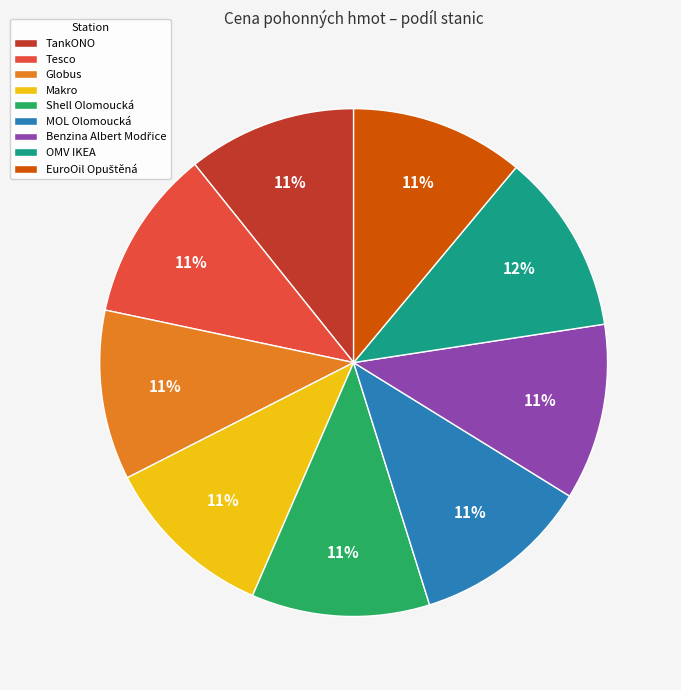

To the nearest percent, what percentage of the pie is Shell Olomoucká?

11%